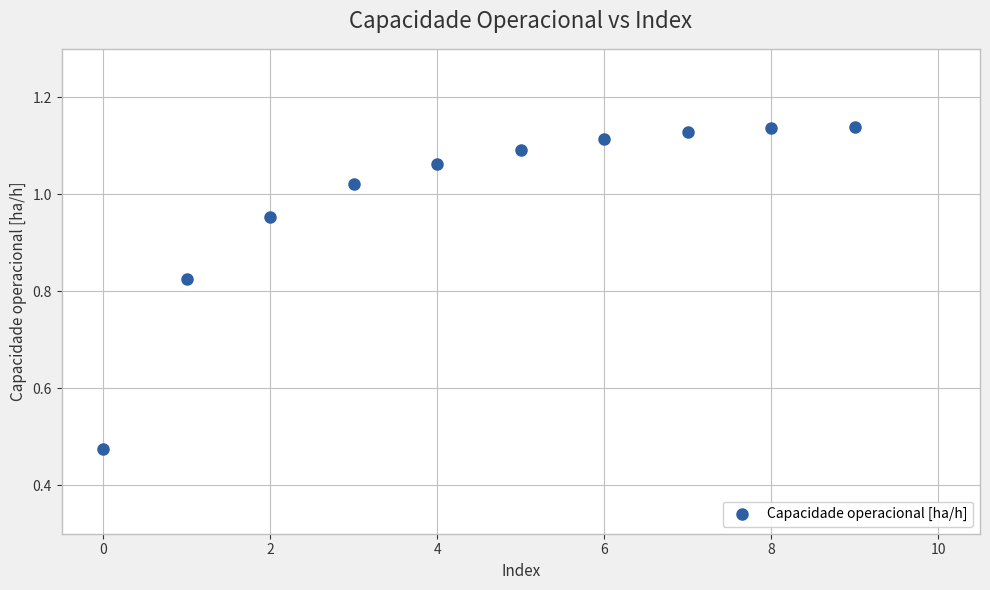

What is the range of Y values (max minus min)?

0.7